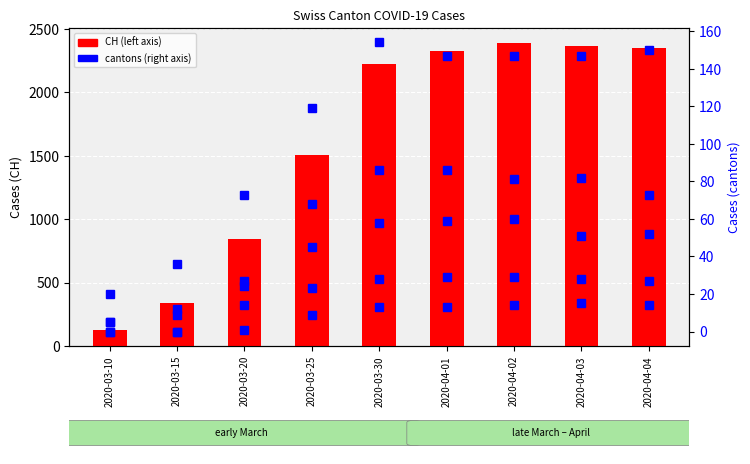

Rank the series at 2020-03-25 from highest to lowest value.

CH, VS, BL, GR, JU, ZG